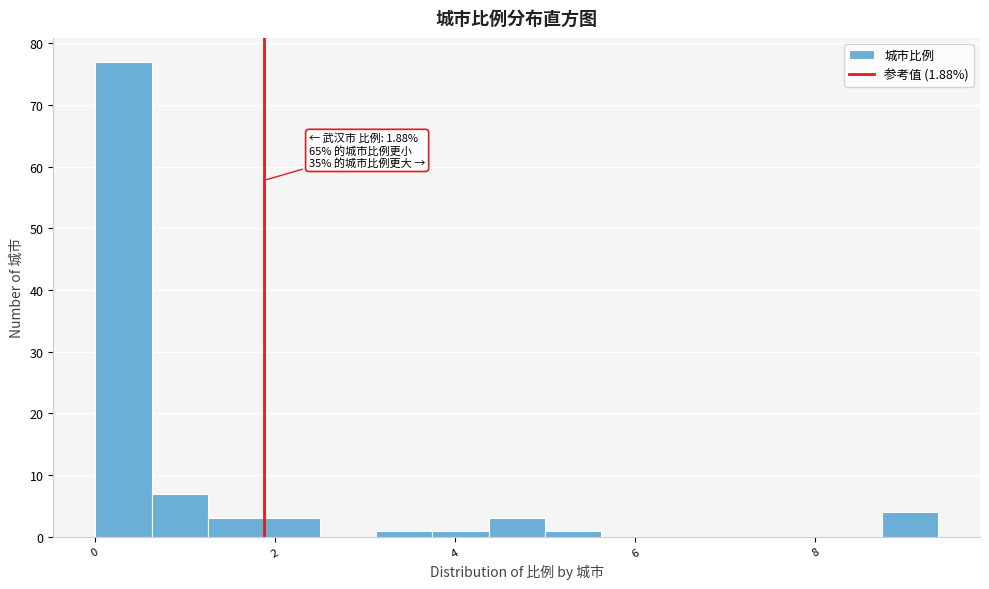

Read against the x-axis, roughly where is the centre of the tallest bar?

0.4